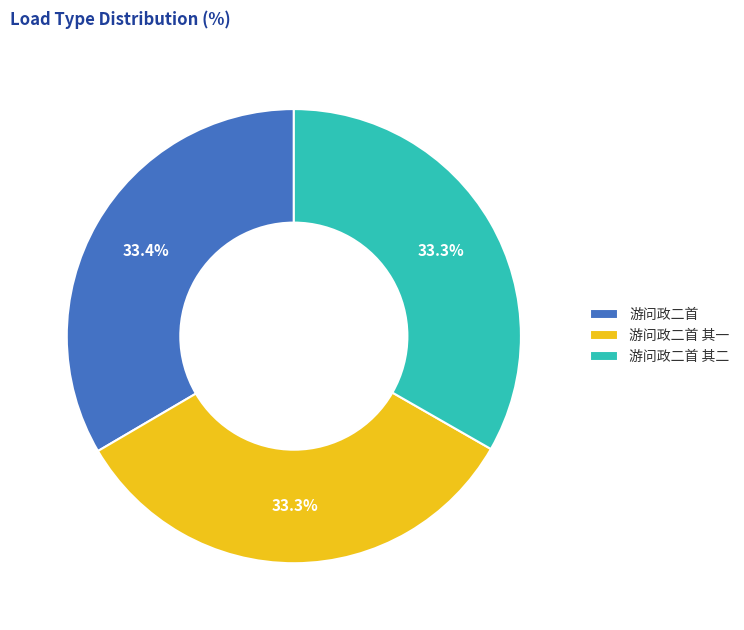

Does 游问政二首 其一 account for over 50% of the chart?

No